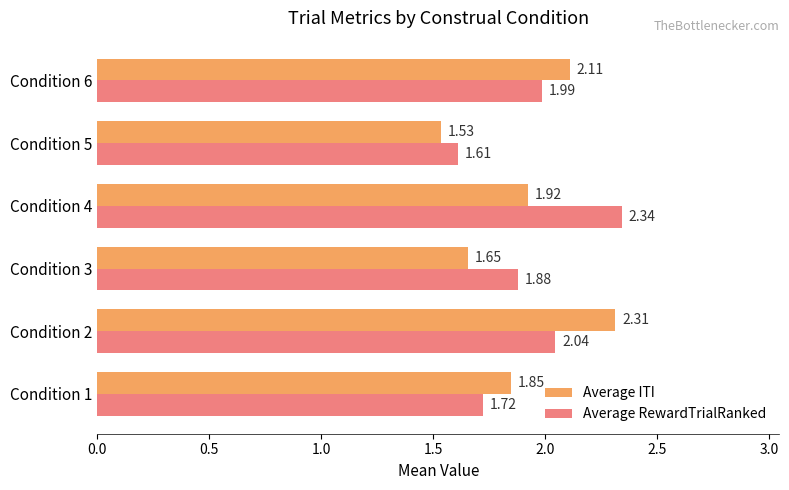

How many series are shown in this chart?

2